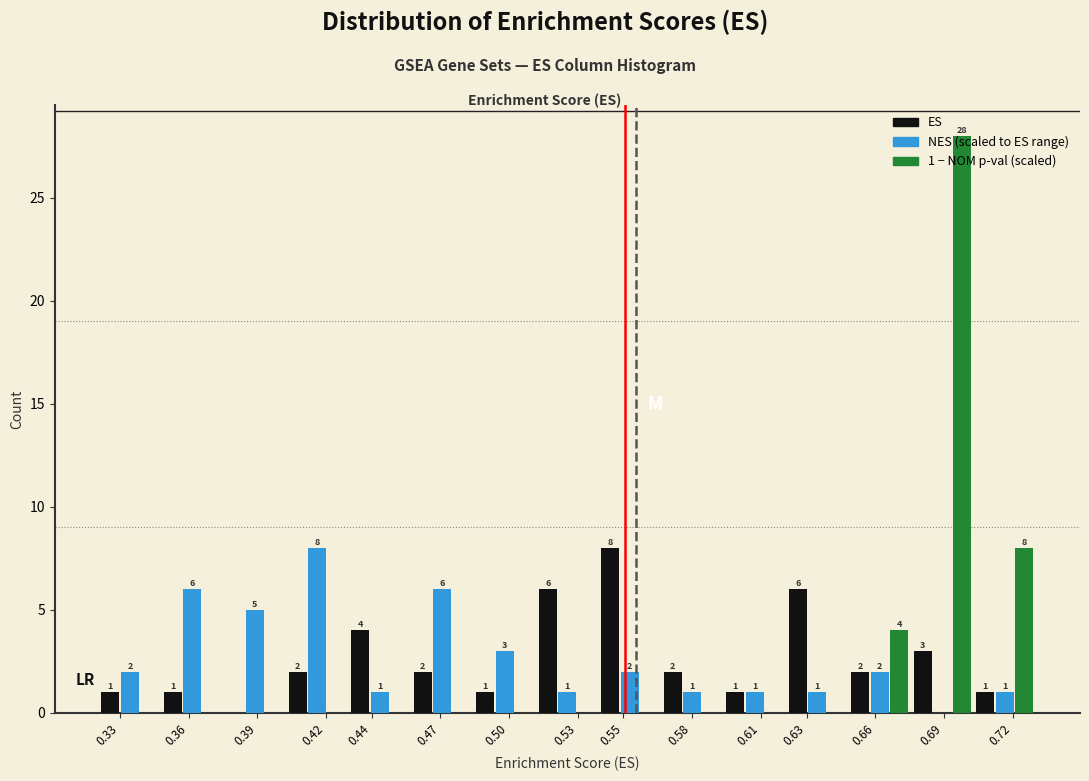

Which label corresponds to the largest value in the chart?

0.69